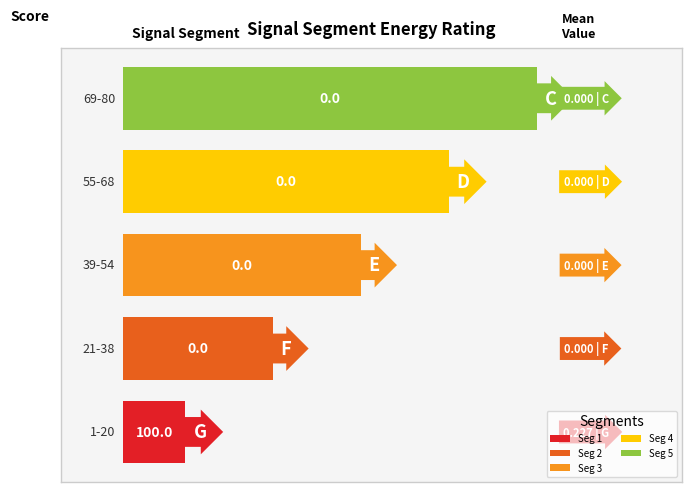

What are all the series names shown in the legend?

Seg 1, Seg 2, Seg 3, Seg 4, Seg 5